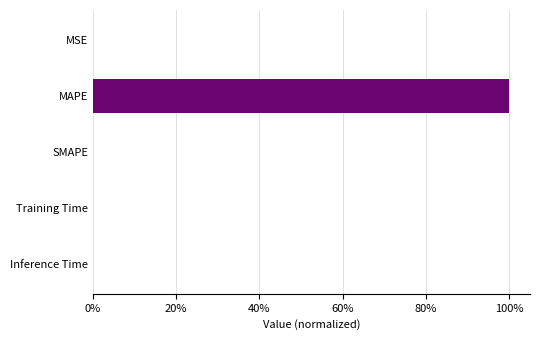

How many bars are there in total?

5